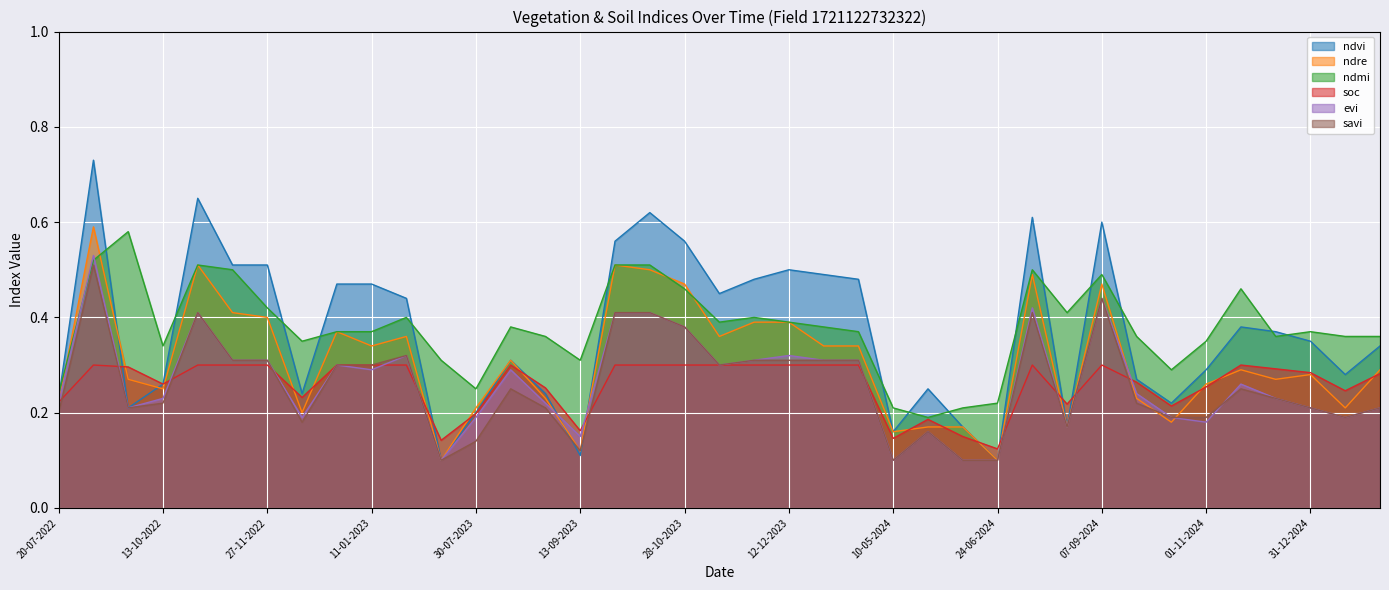

Which has a higher value, 07-09-2024 or 30-01-2025?

07-09-2024